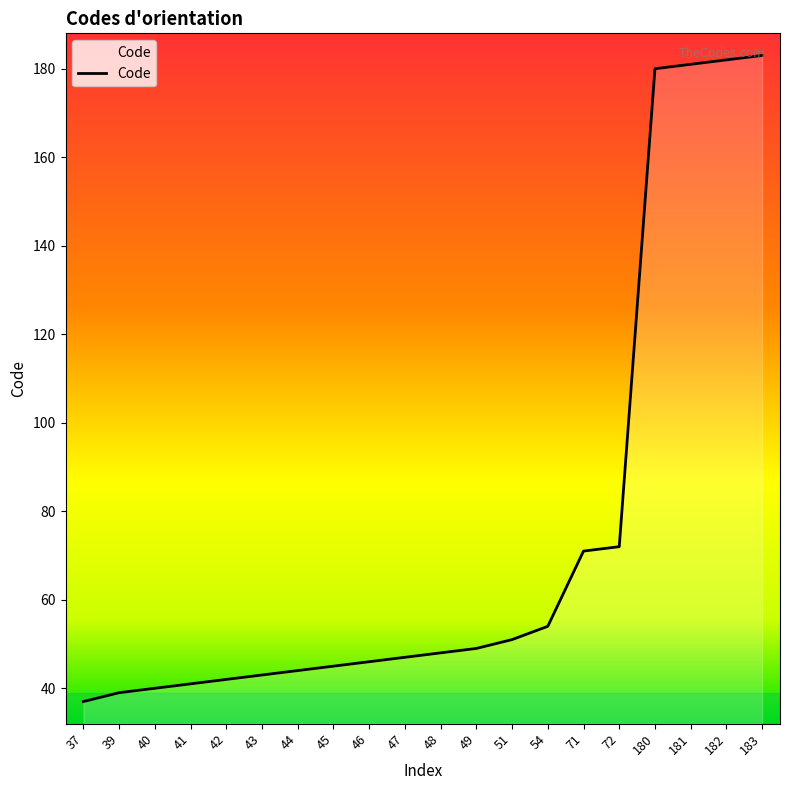

Approximately how many times larger is the value at 40 compared to 44?

0.9